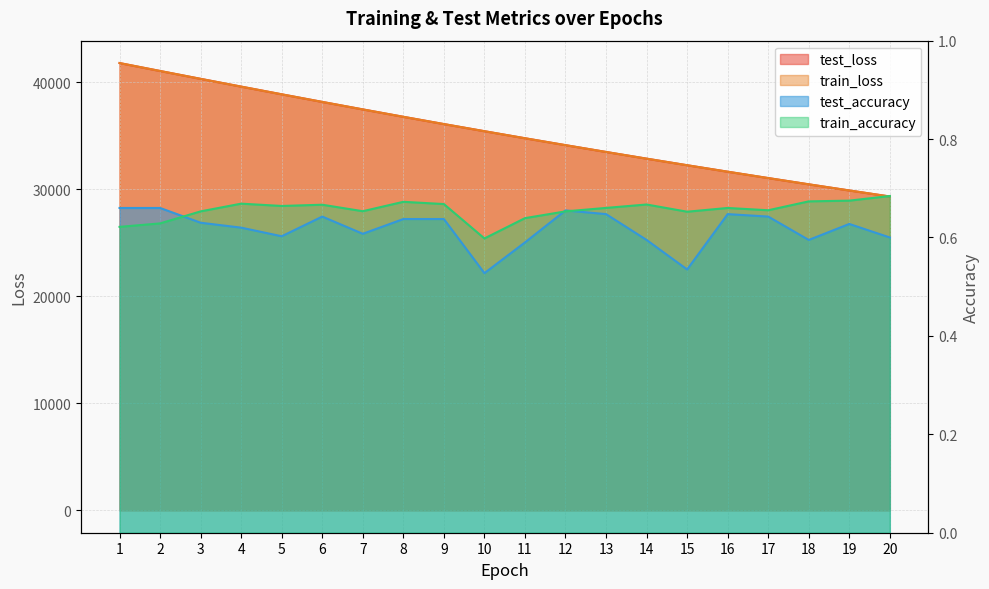

What is the difference between the maximum and minimum values in the test_loss series?

12466.8